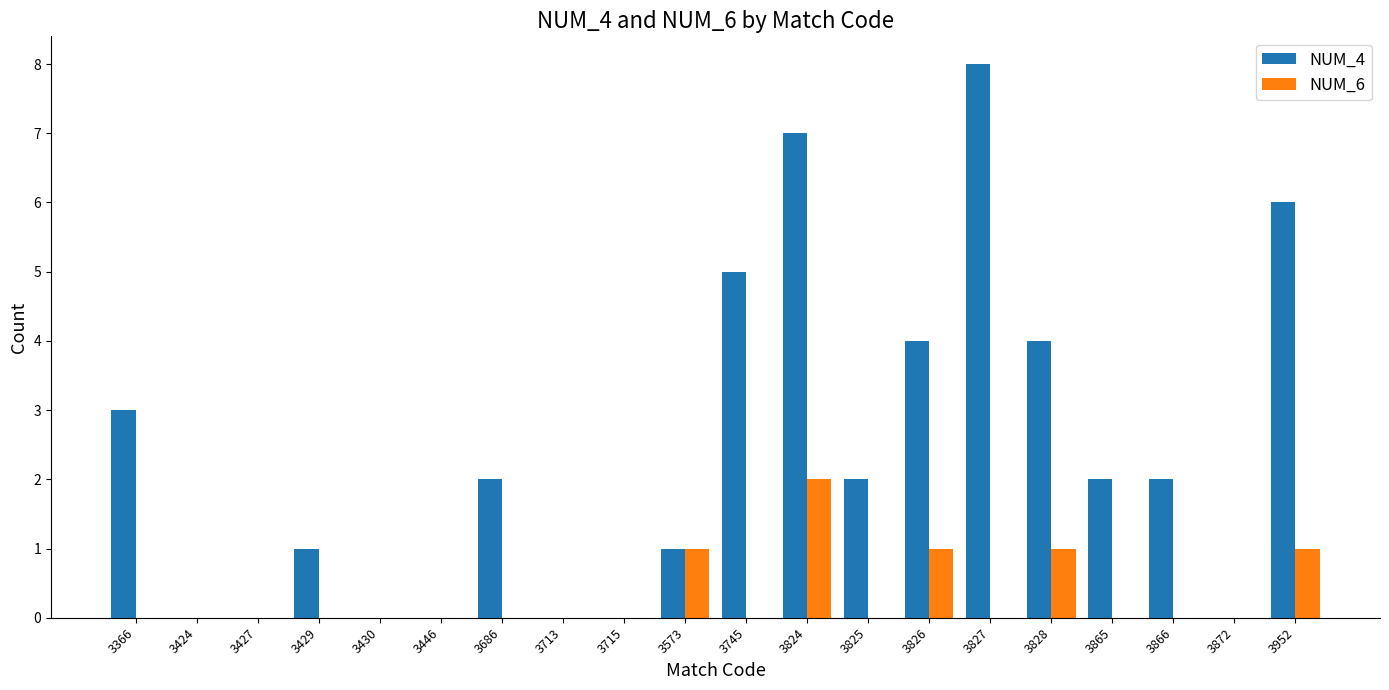

Which series has the largest total across all categories?

NUM_4